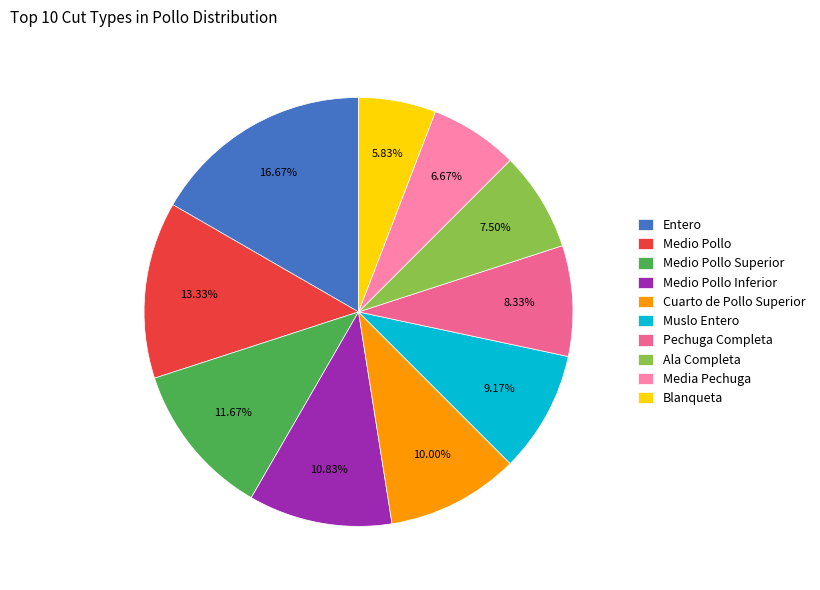

Combined, do Ala Completa and Medio Pollo Superior account for over 50%?

No